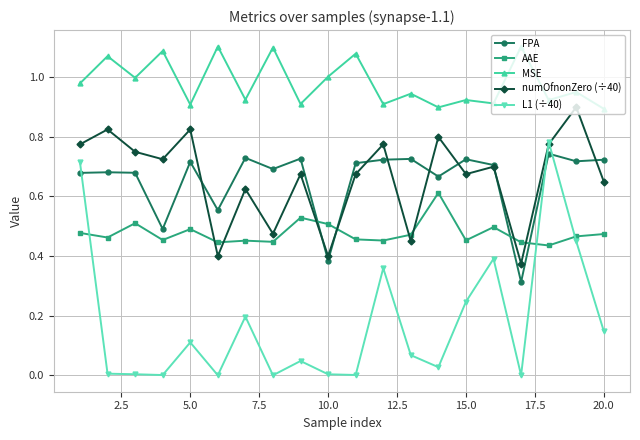

True or false: FPA and MSE cross at least once.

False